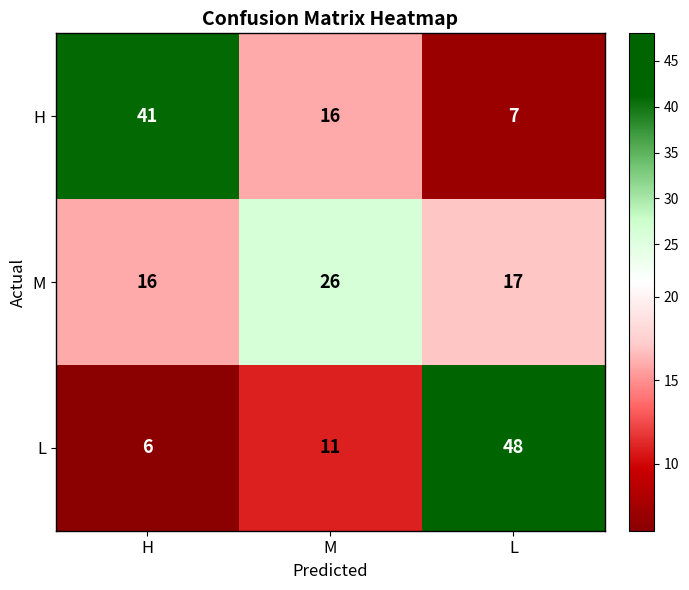

List the series in order of their peak value, lowest first.

M, H, L